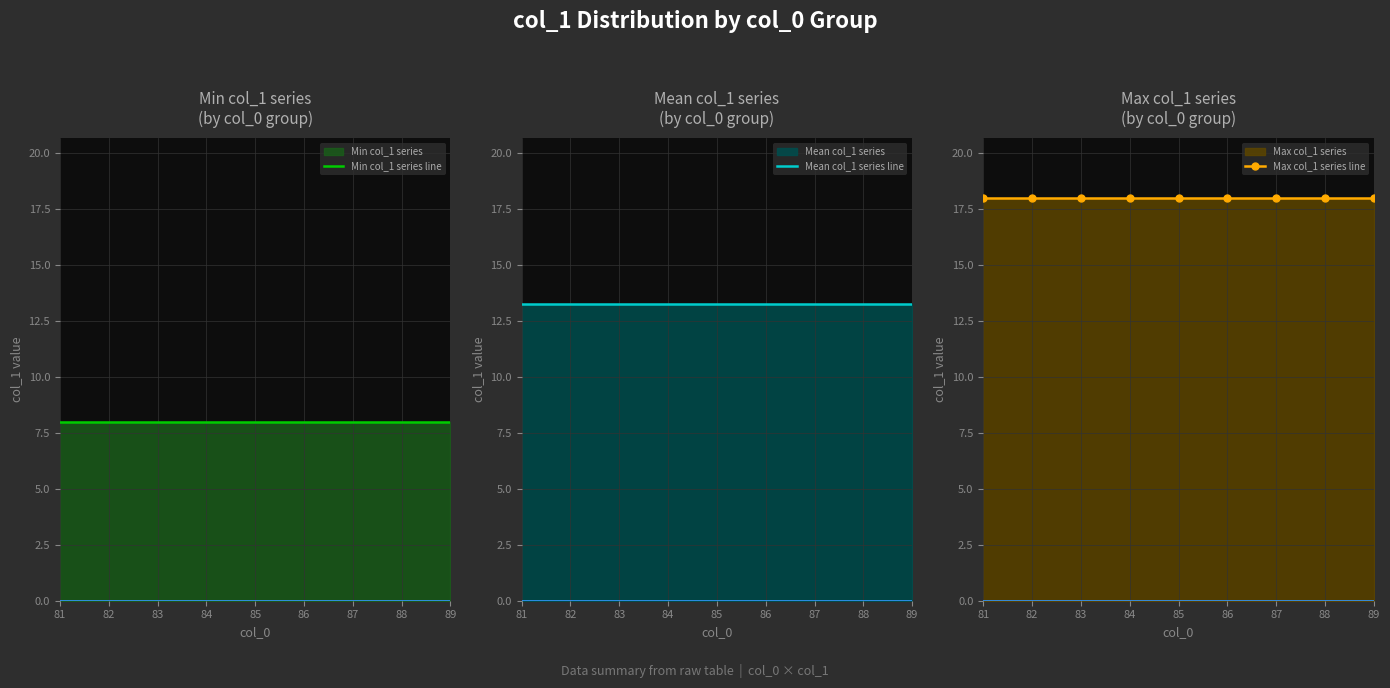

The Min col_1 series line series shows 2.0 at 86. True or false?

False